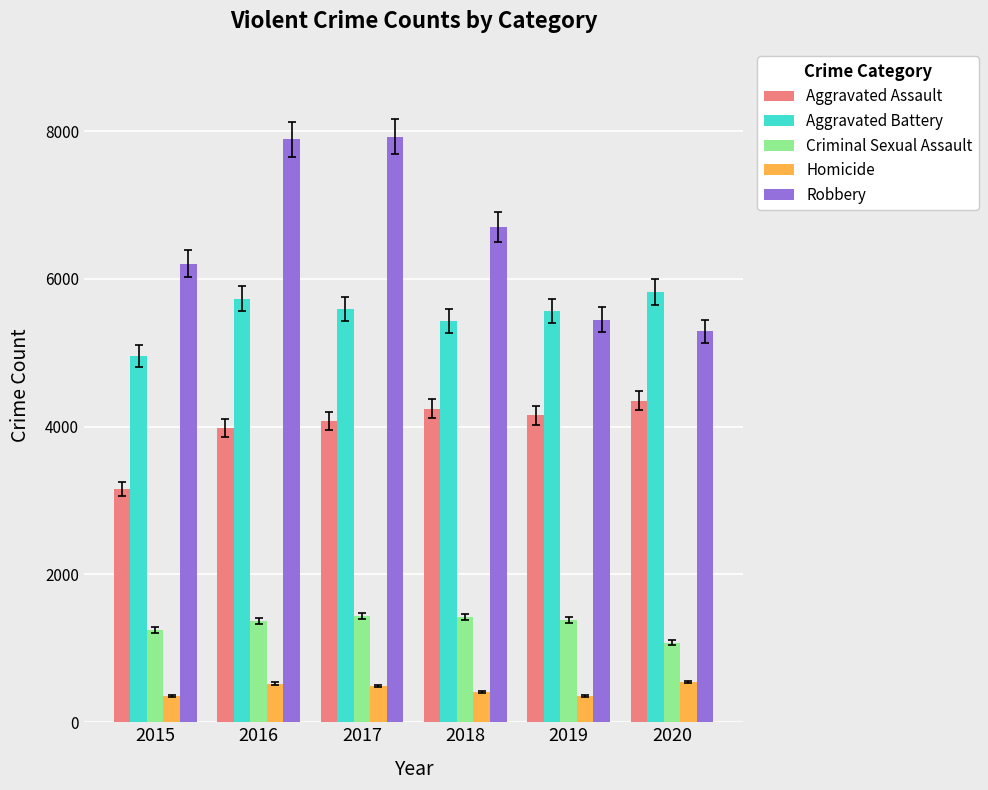

What is the difference between the maximum and minimum values in the Aggravated Assault series?

1198